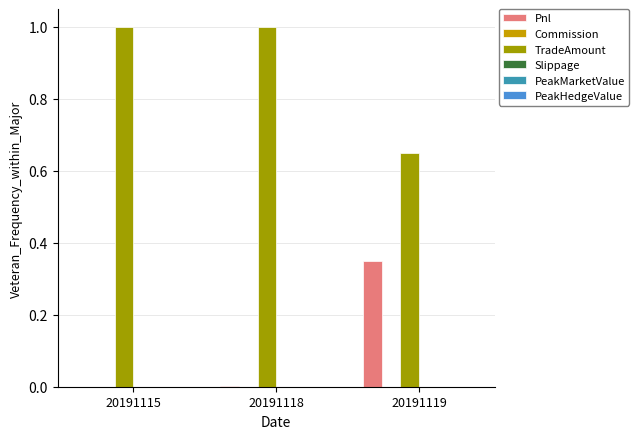

Are the bars grouped side by side (vs. stacked)?

Yes